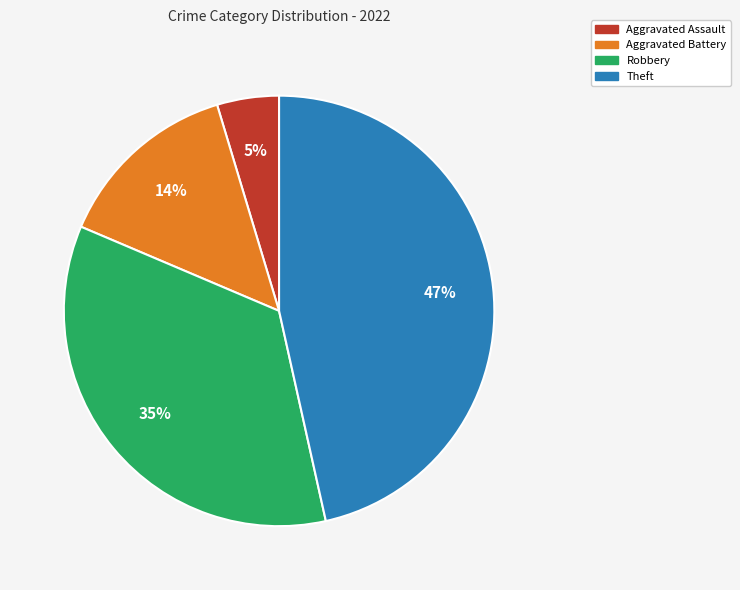

Which slice is the largest?

Theft